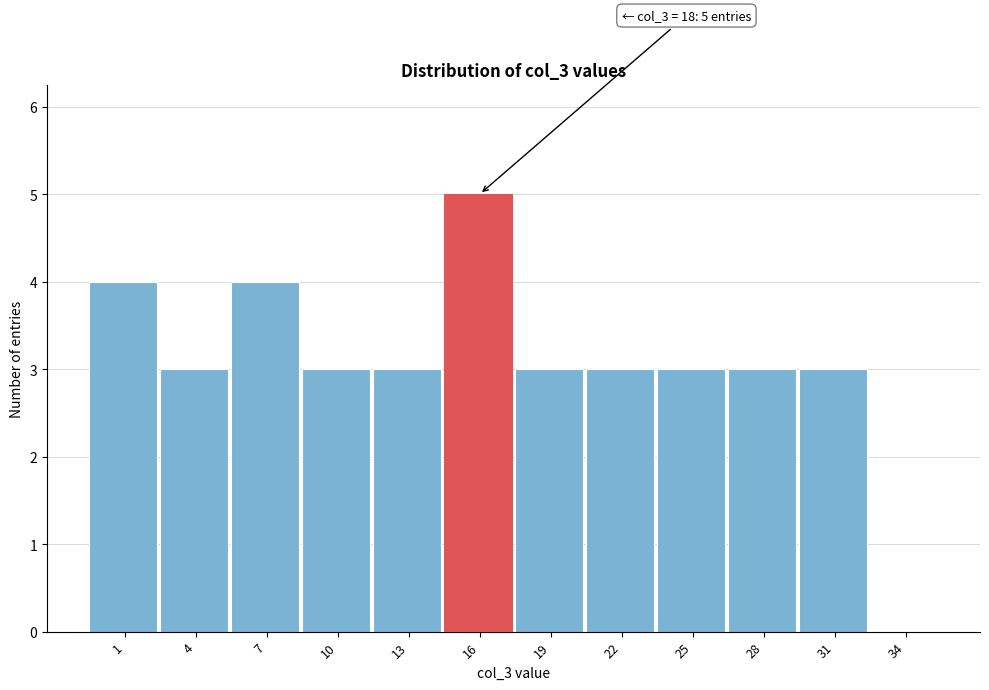

Reading left to right, list all the values displayed in this chart.

1=4	4=3	7=4	10=3	13=3	16=5	19=3	22=3	25=3	28=3	31=3	34=0